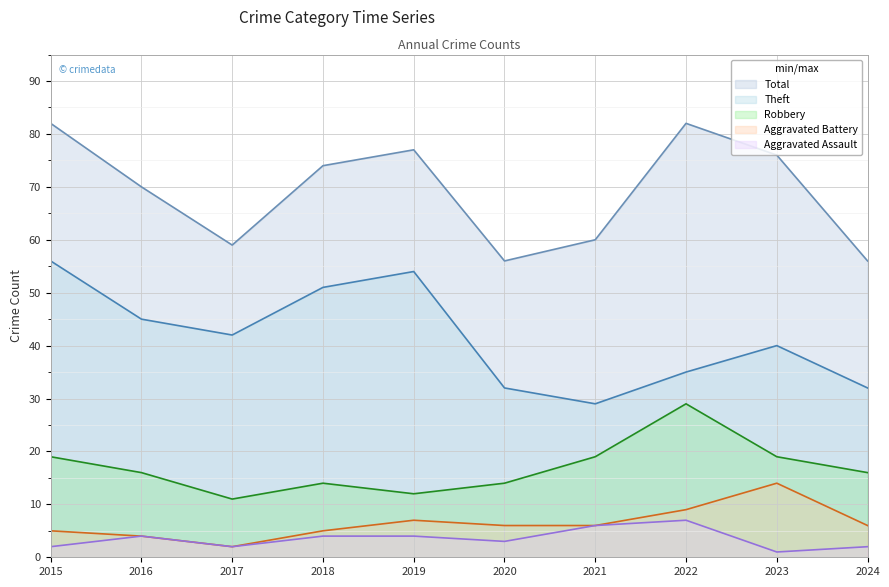

True or false: Robbery and Aggravated Battery intersect in this chart.

False